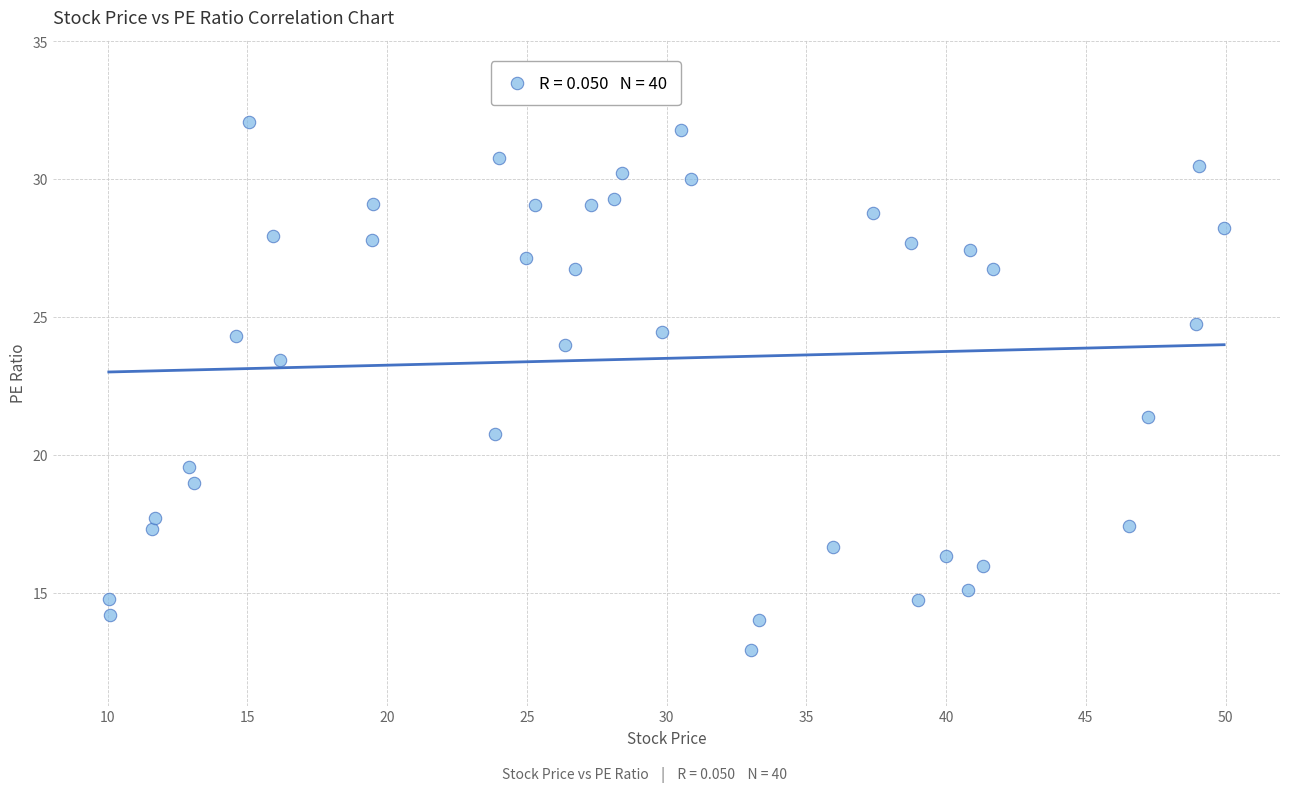

What is the range of X values (max minus min)?

39.9